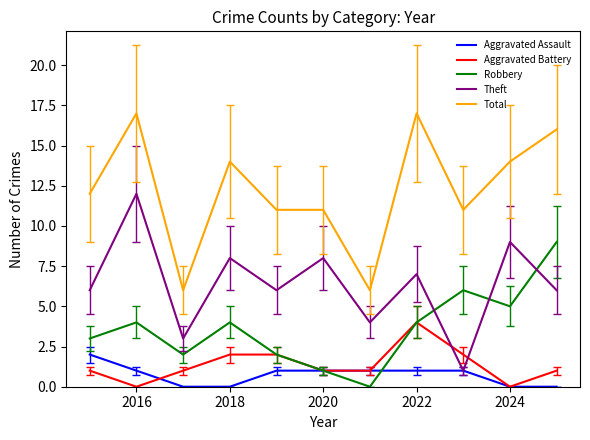

List the series in order of their peak value, lowest first.

Aggravated Assault, Aggravated Battery, Robbery, Theft, Total